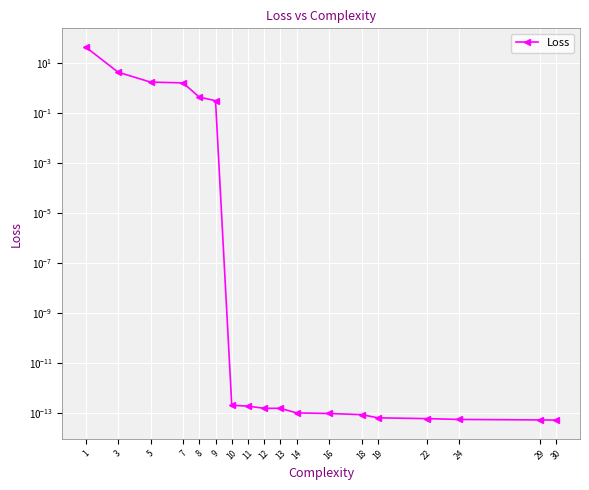

What is the difference between the maximum and minimum values?

44.7